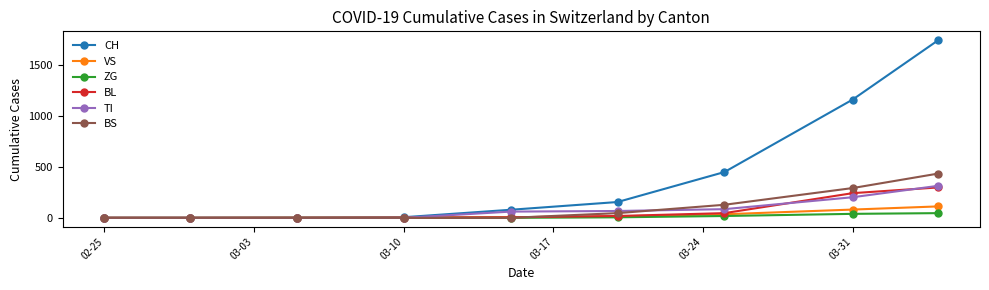

How many categories are shown in the chart?

9